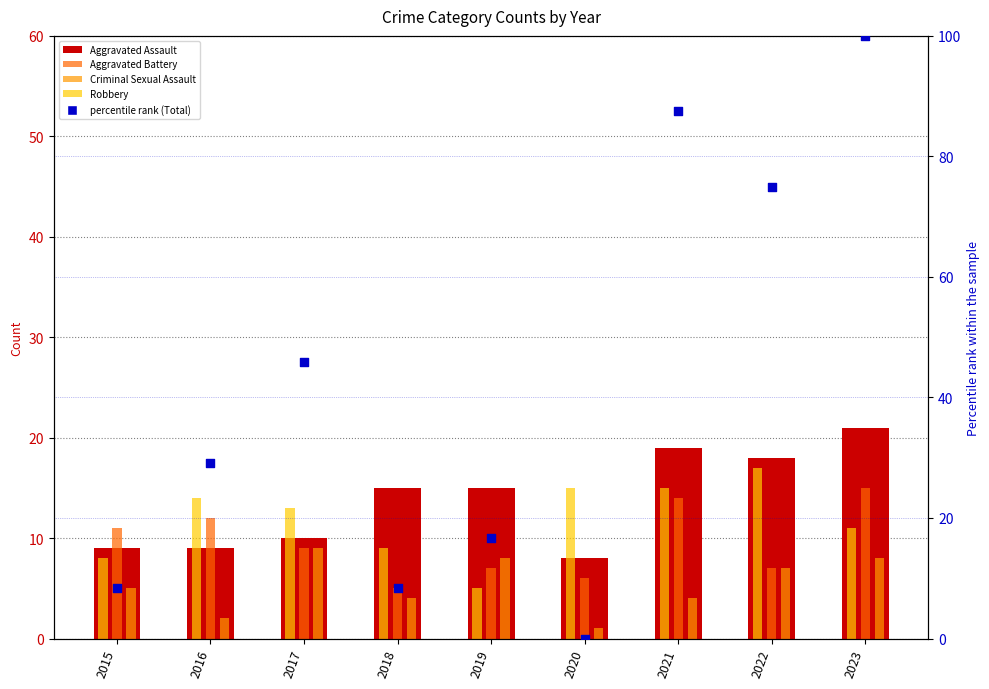

Which series reaches the minimum Y coordinate?

percentile rank (Total)